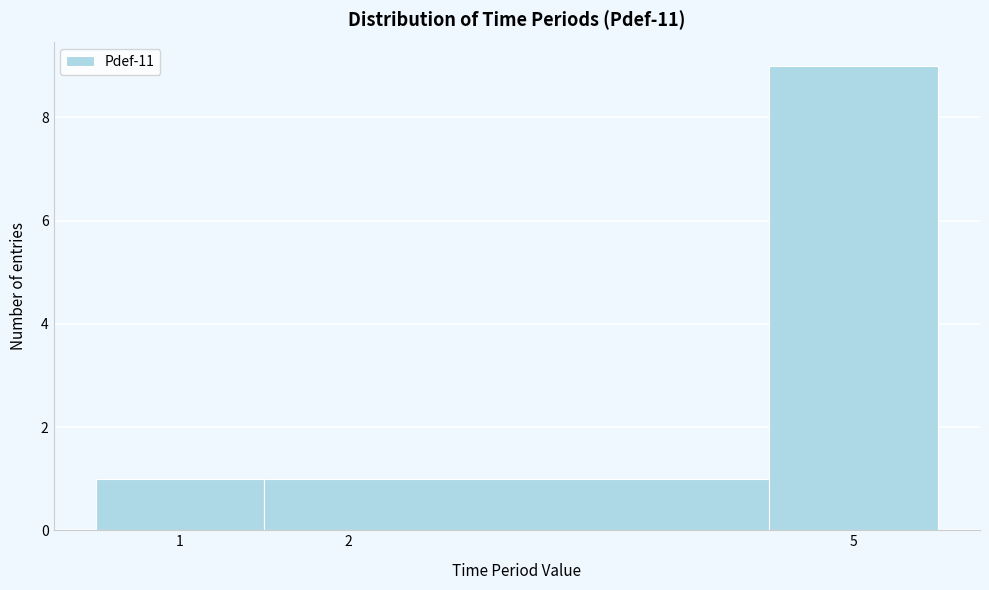

Reading left to right, list every bar in this chart as the range it spans on the x-axis followed by its height. The values are not printed on the chart, so give them approximately, as read against the axis.

0.5 to 1.5: 1
1.5 to 4.5: 1
4.5 to 5.5: 9